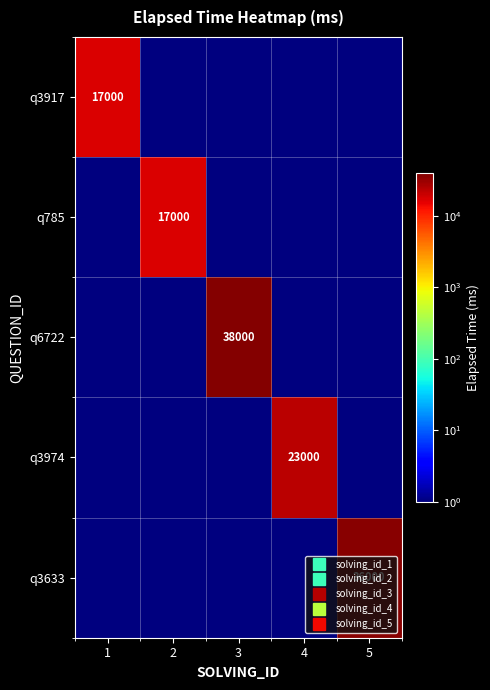

Rank the series at 4 from highest to lowest value.

q3974, q3917, q785, q6722, q3633